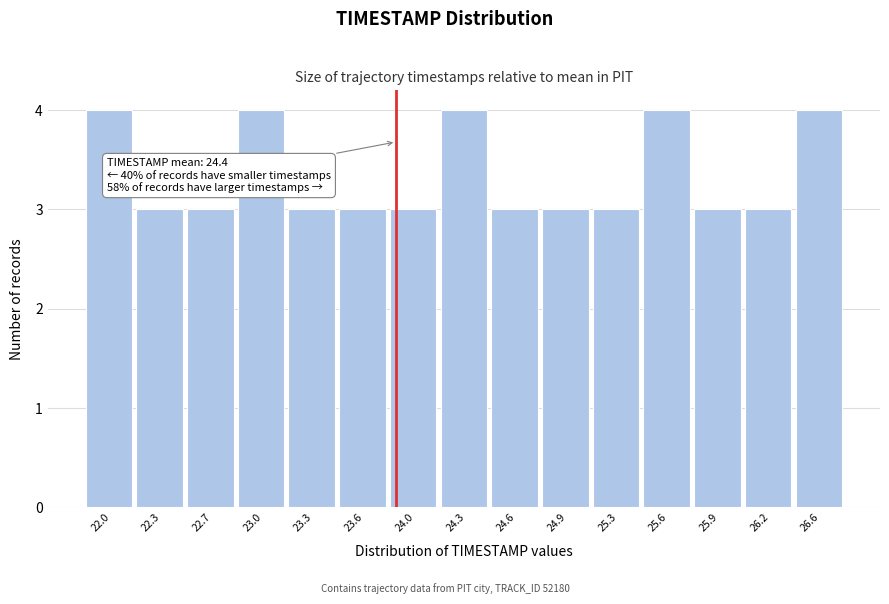

Reading right to left, what are all the values shown in this chart?

26.6=4	26.2=3	25.9=3	25.6=4	25.3=3	24.9=3	24.6=3	24.3=4	24.0=3	23.6=3	23.3=3	23.0=4	22.7=3	22.3=3	22.0=4